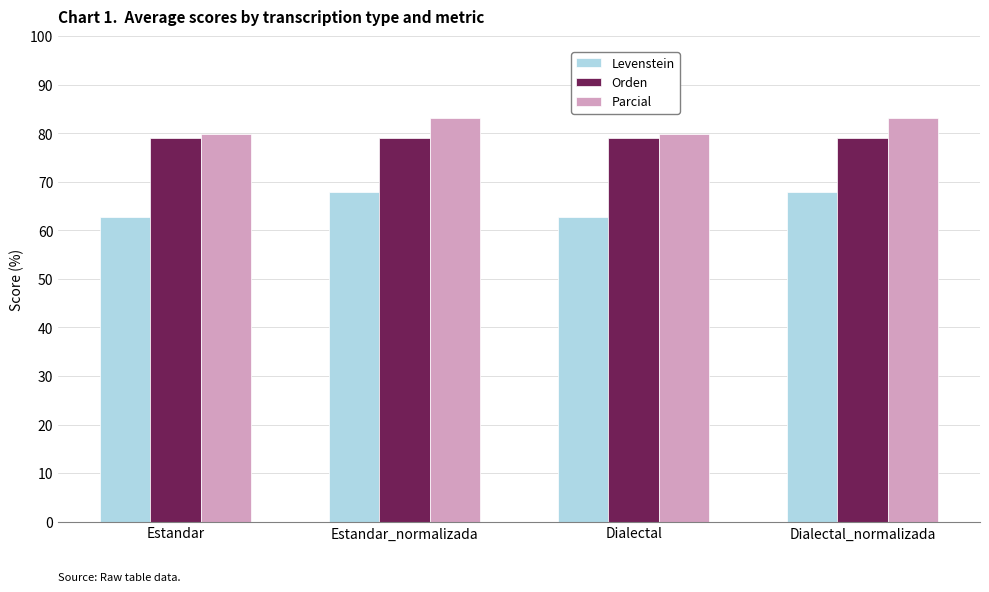

What is the sum of all Levenstein values?

261.0